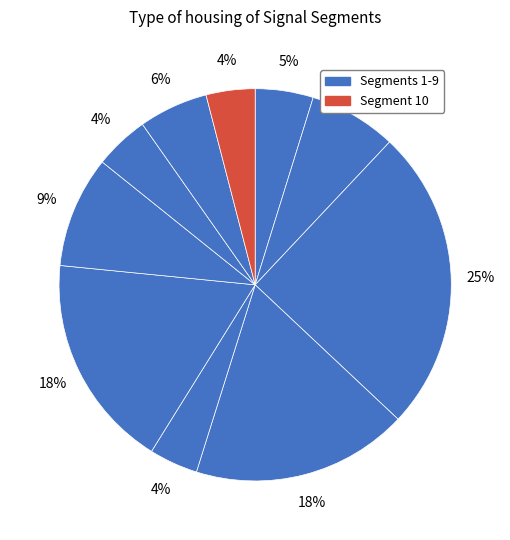

Which category has the biggest portion of the pie?

signal segment 3